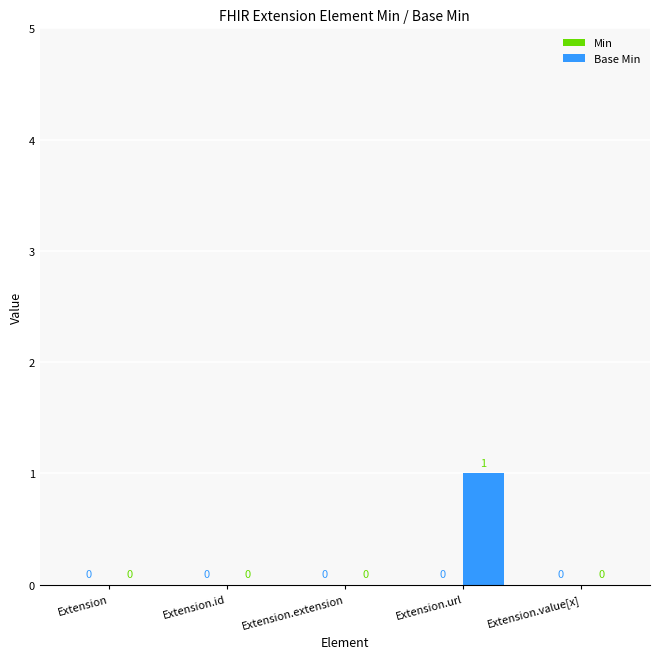

Which label corresponds to the largest value in the chart?

Extension.url